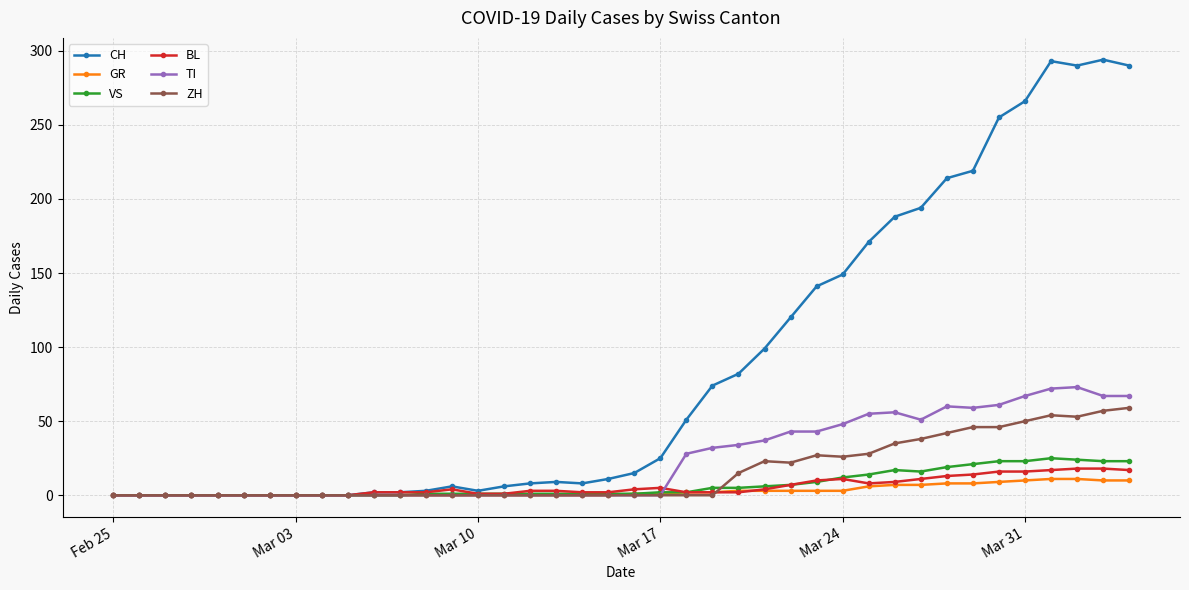

What is the highest value of the TI series?

73